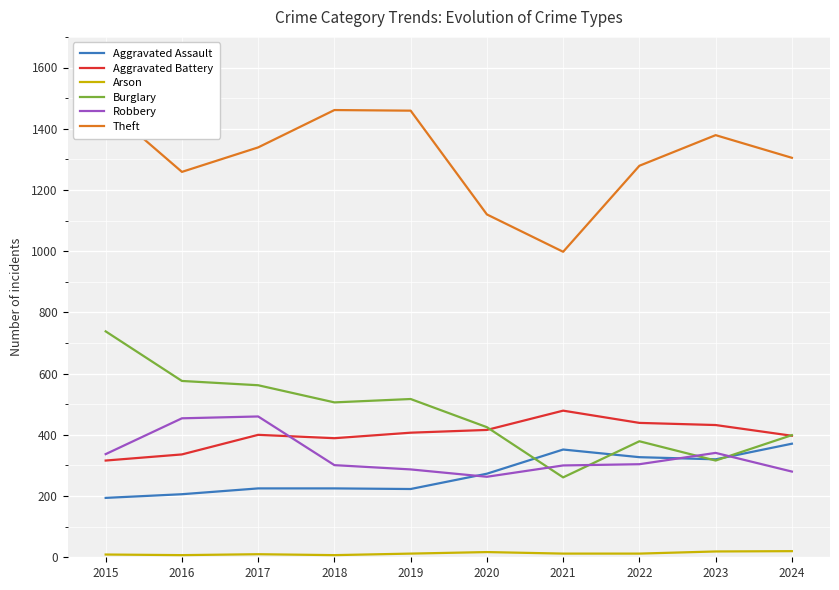

What is the spread (max minus min) of values at 2016?

1252